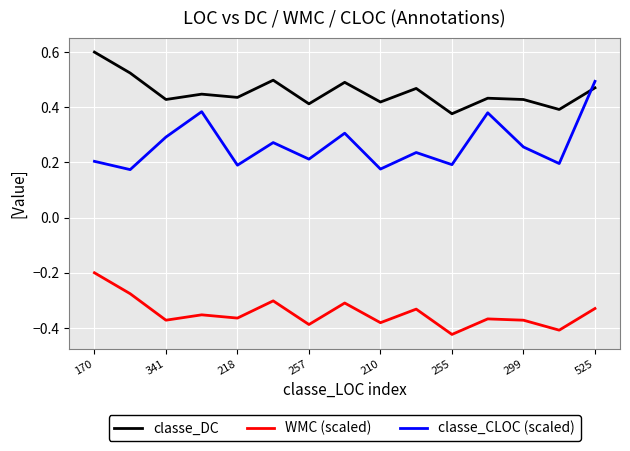

True or false: WMC (scaled) and classe_DC intersect in this chart.

False